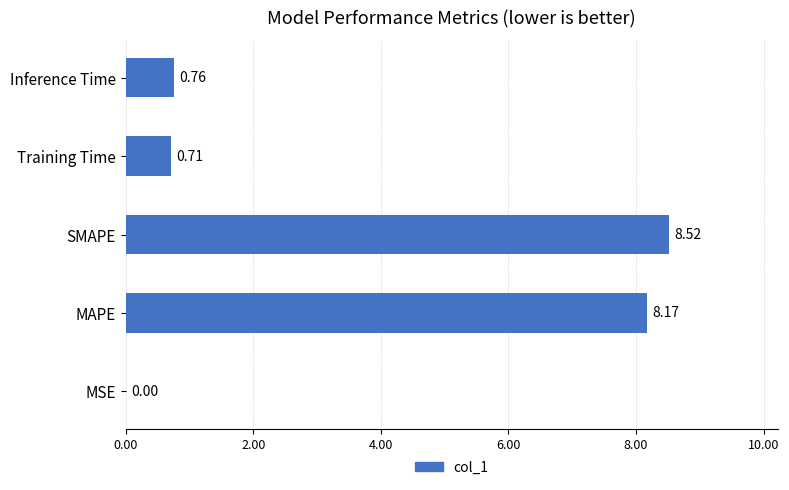

What is the change in value from MSE to MAPE?

+8.2